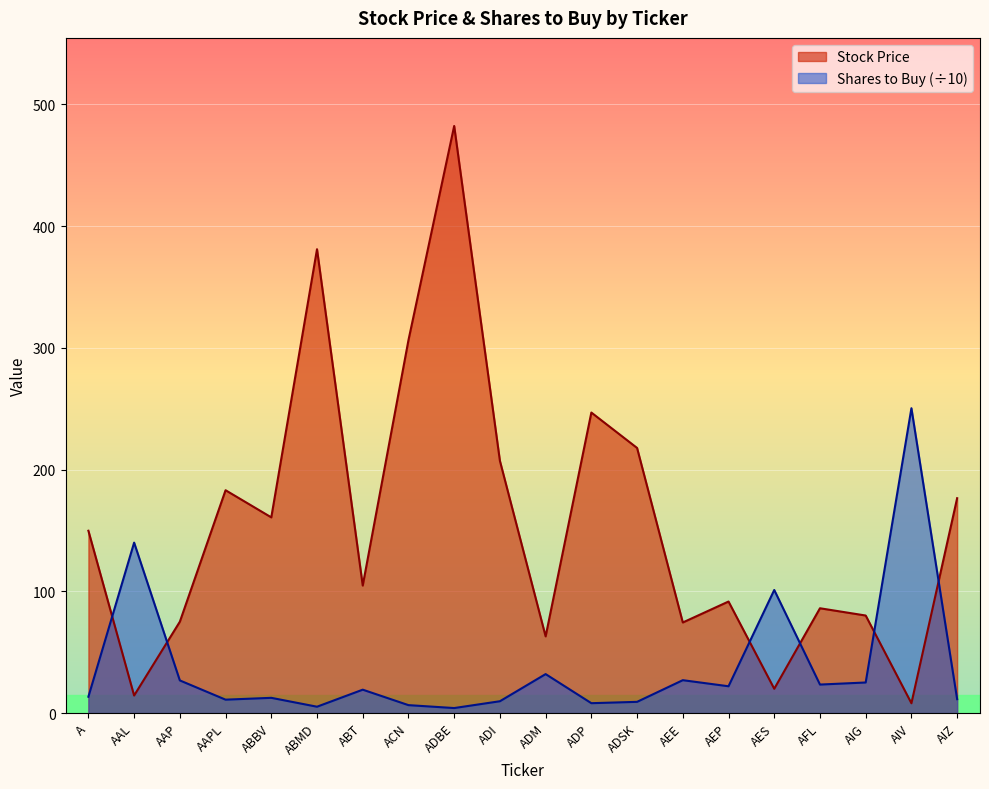

How many lines are shown in the chart?

2